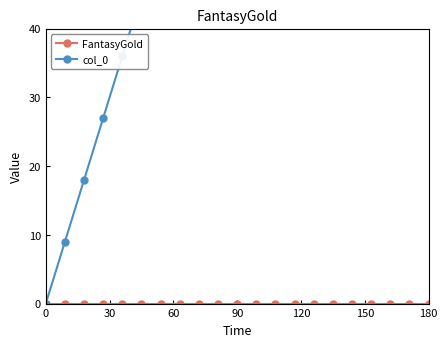

What is the difference between the maximum and minimum values in the col_0 series?

180